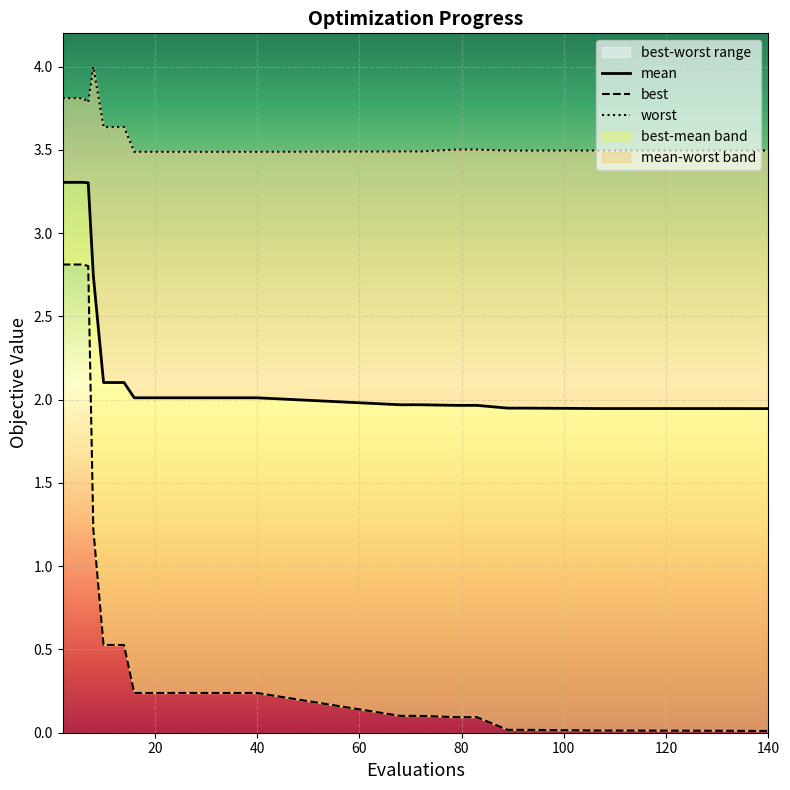

At which category is the sum across all series the highest?

2